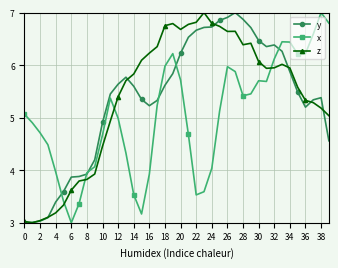

What is the highest value of the z series?

7.0